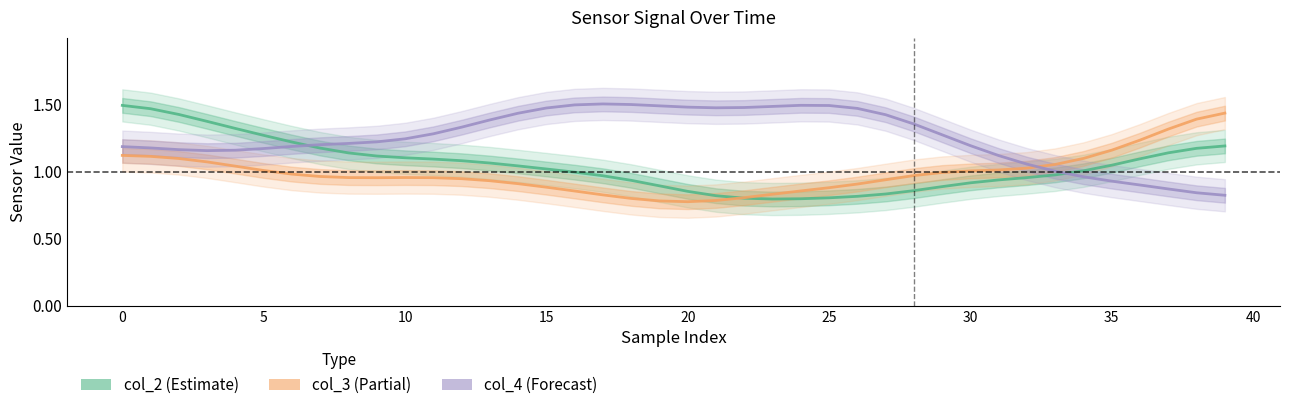

Is the value of col_2 (Estimate) at 13 greater than the value of col_4 (Forecast) at 24?

No